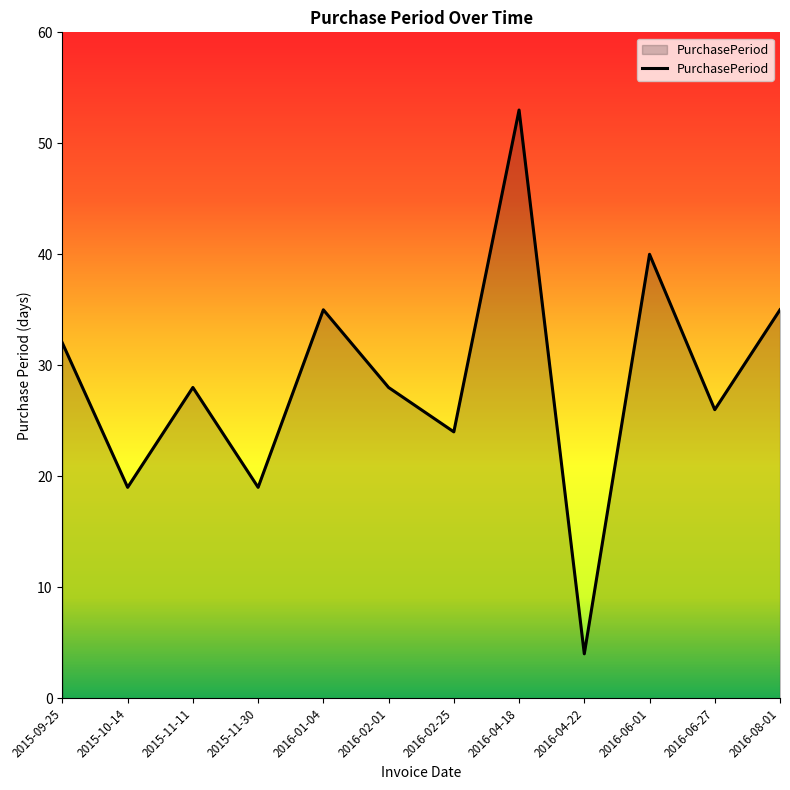

What is the difference between the maximum and minimum values?

49